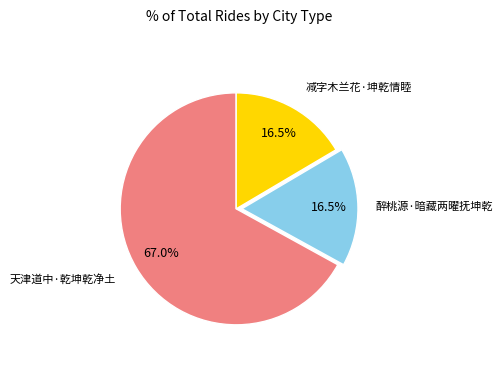

To the nearest percent, what is the combined percentage of 醉桃源·暗藏两曜抚坤乾 and 天津道中·乾坤乾净土?

84%